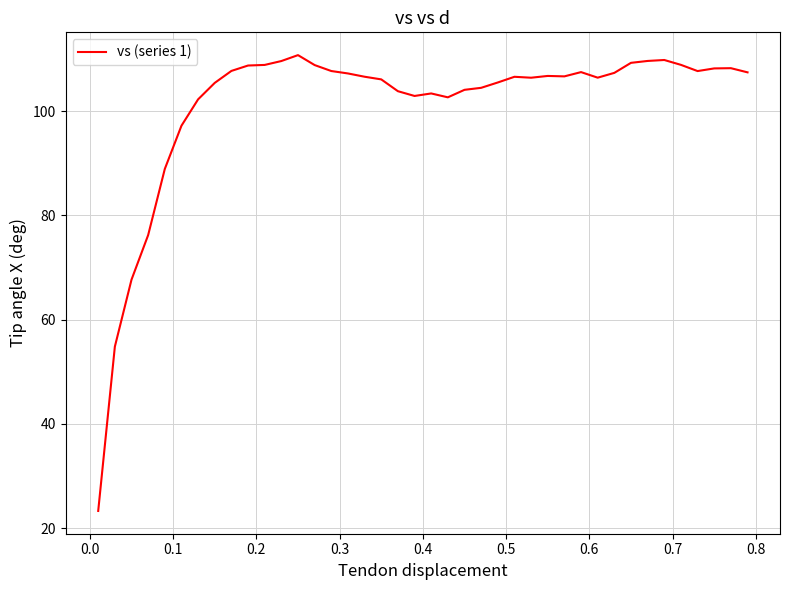

What is the smallest value displayed?

23.3